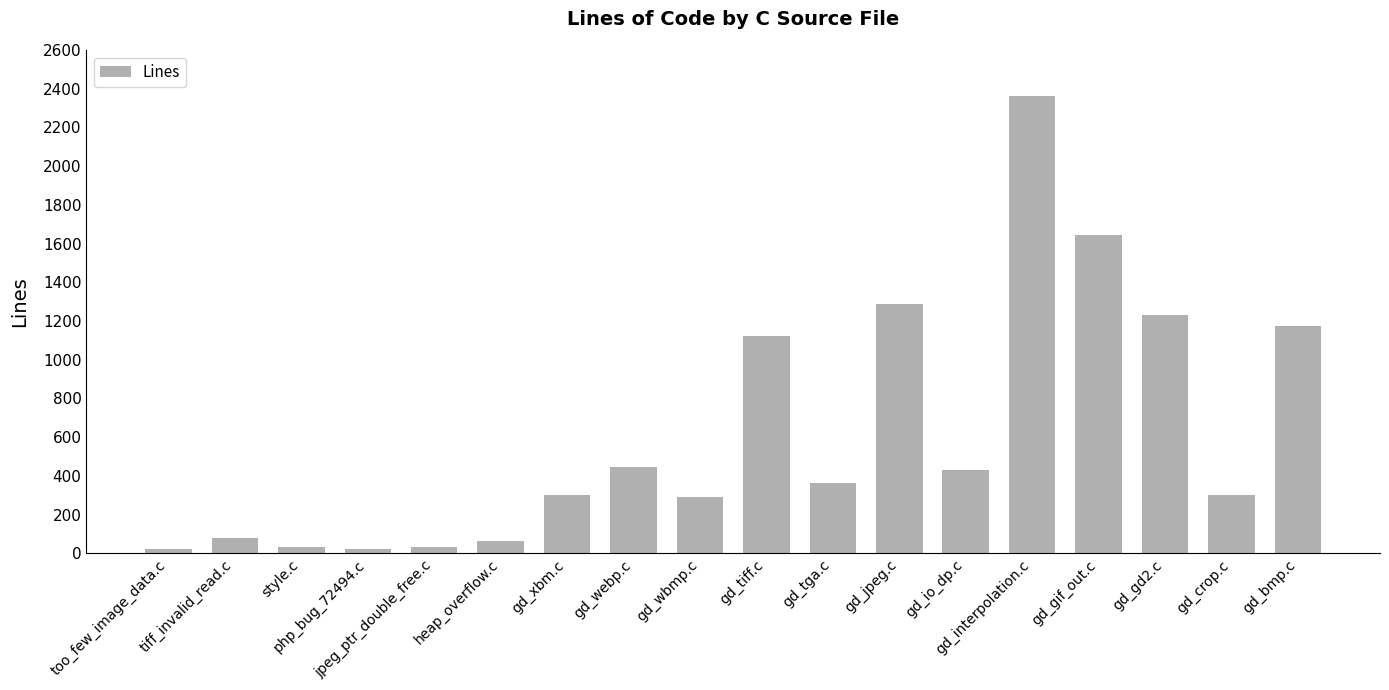

How many bars are there in total?

18